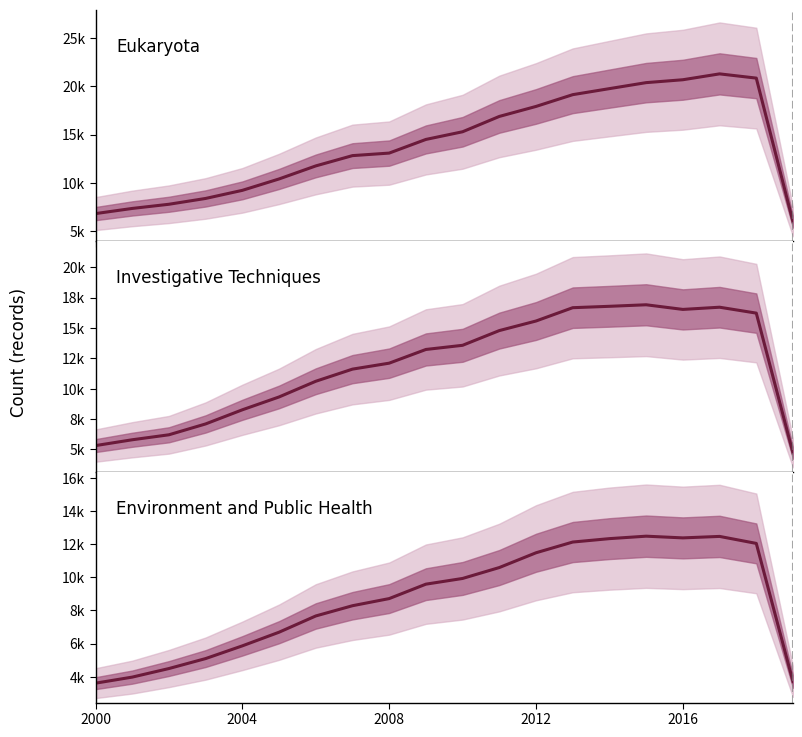

Which series has the largest total across all categories?

Eukaryota